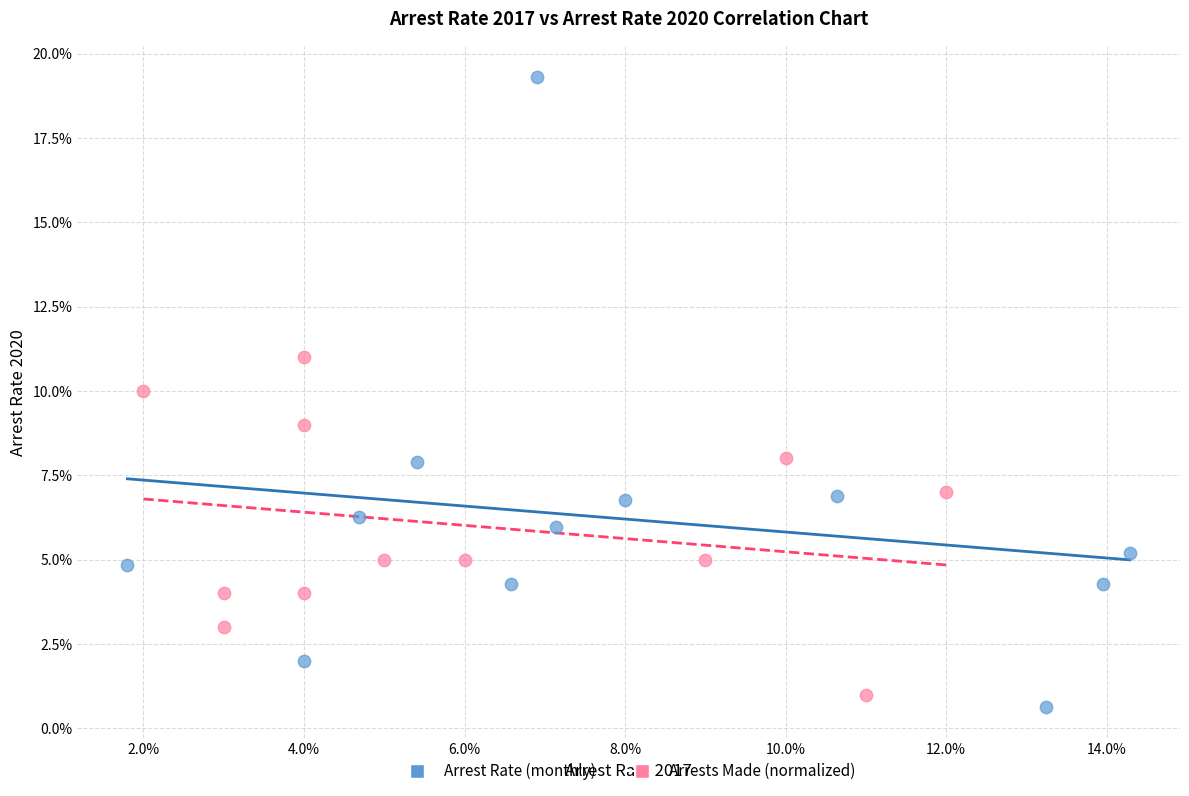

Which series has the widest spread of Y values?

Arrest Rate (monthly)